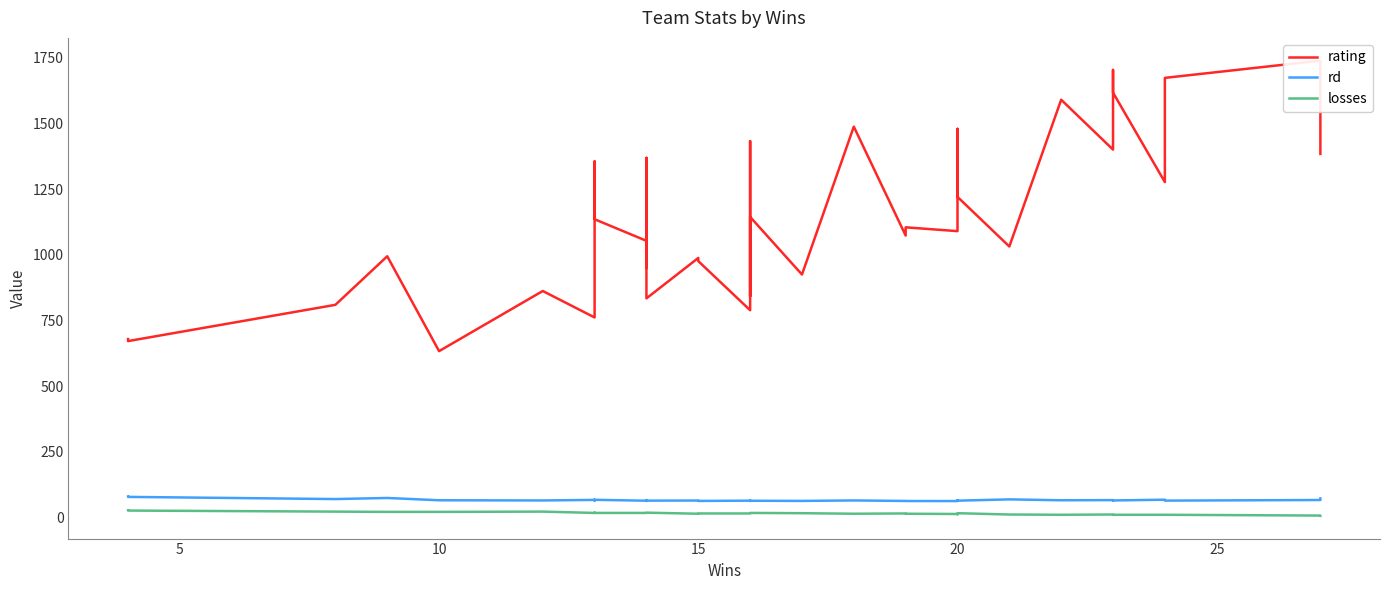

At 10, list the series in order from largest to smallest.

rating, rd, losses